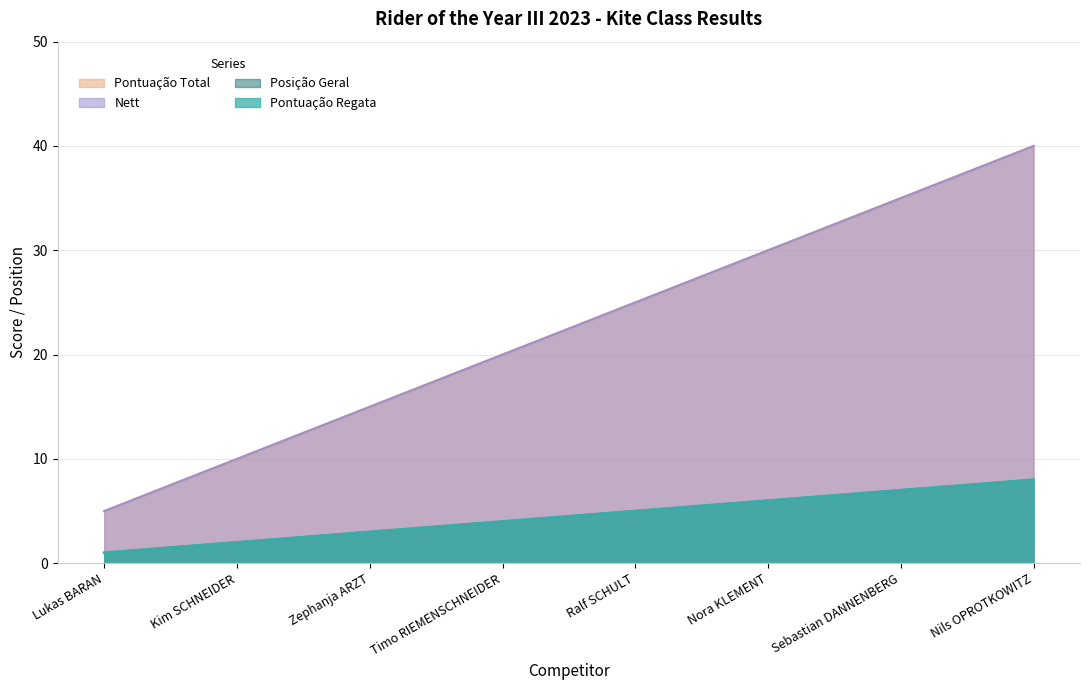

What is the label of the 8th point from the left?

Nils OPROTKOWITZ